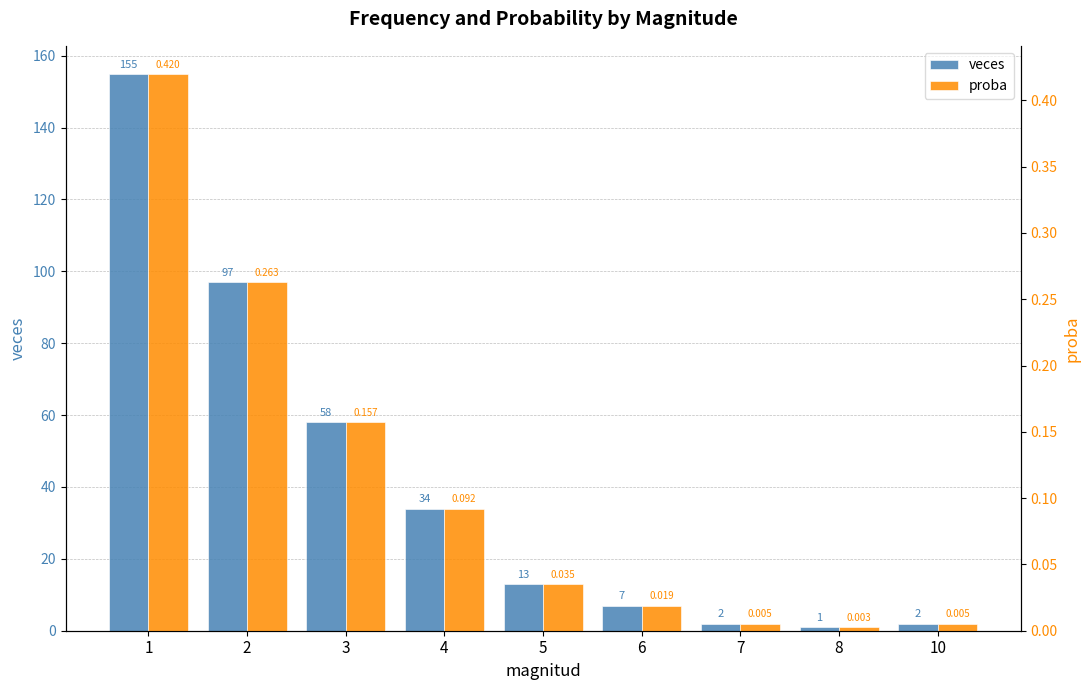

How many categories are shown in the chart?

9